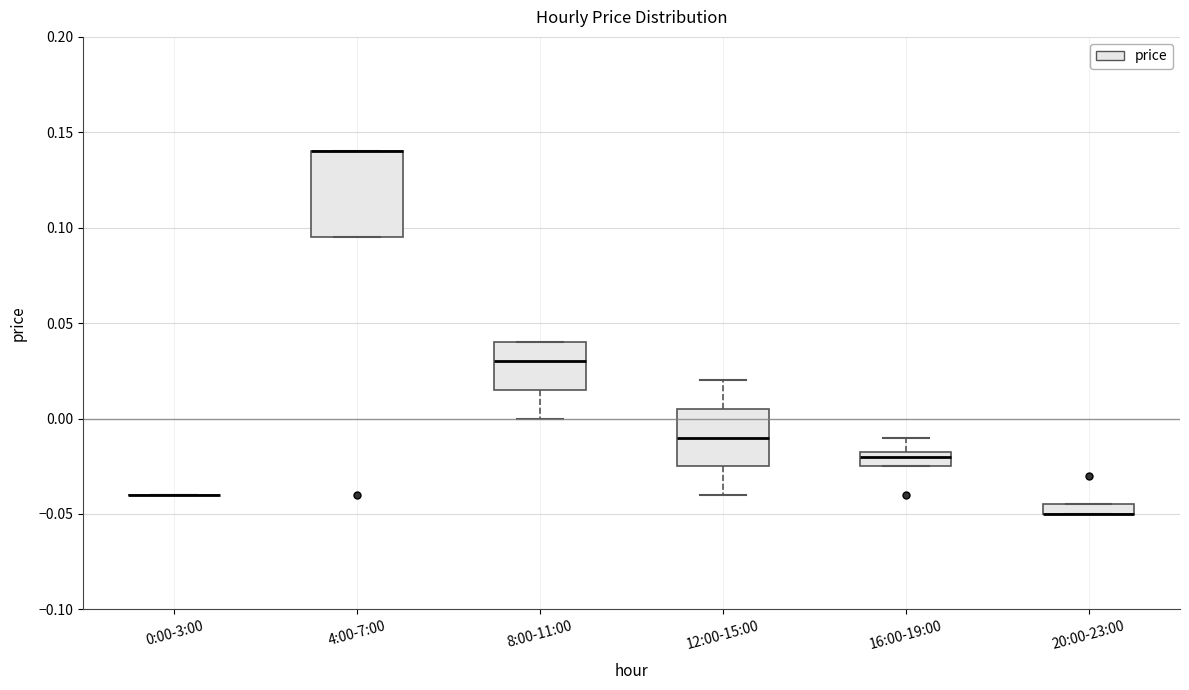

Which box is the tallest, from its lower edge to its upper edge?

4:00-7:00